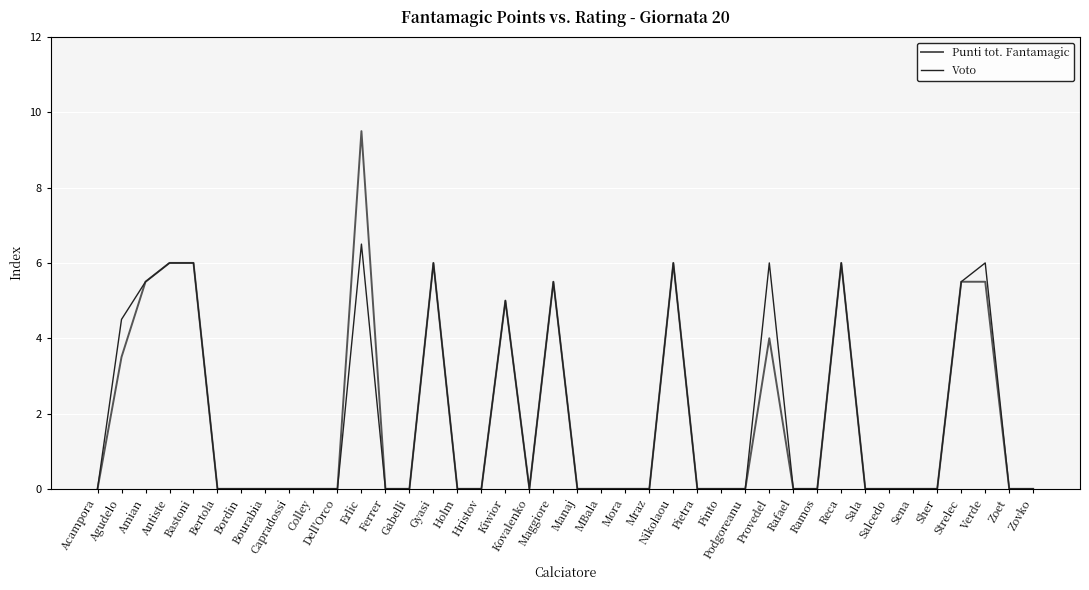

Does the chart display data point markers on the line(s)?

No